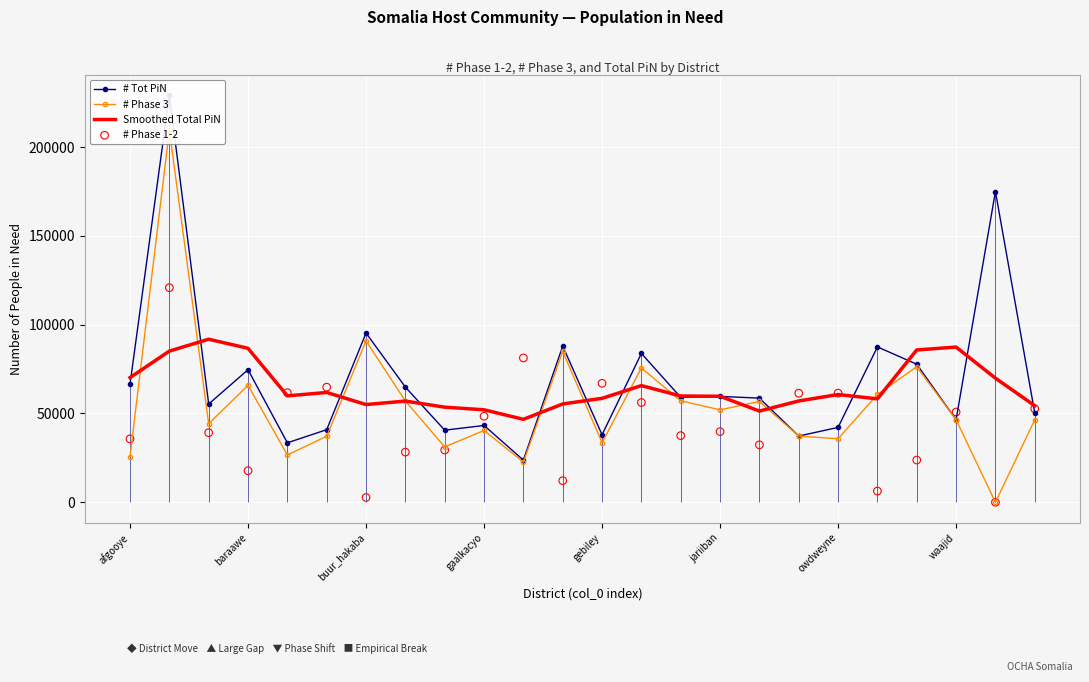

True or false: Smoothed Total PiN has a value of 86693.1 at baraawe.

True